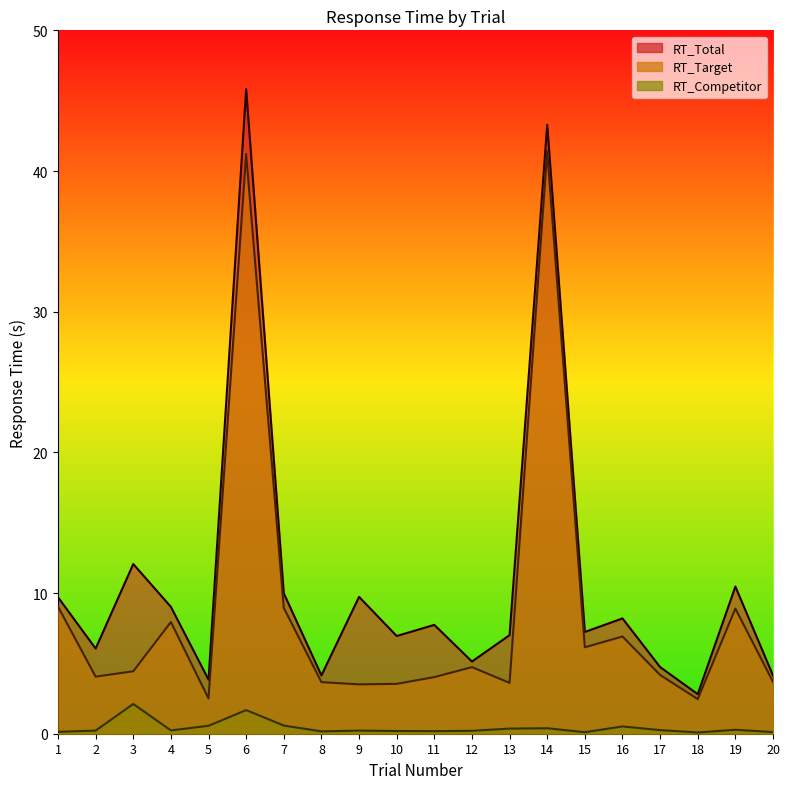

How many data points in RT_Total are above 7?

12